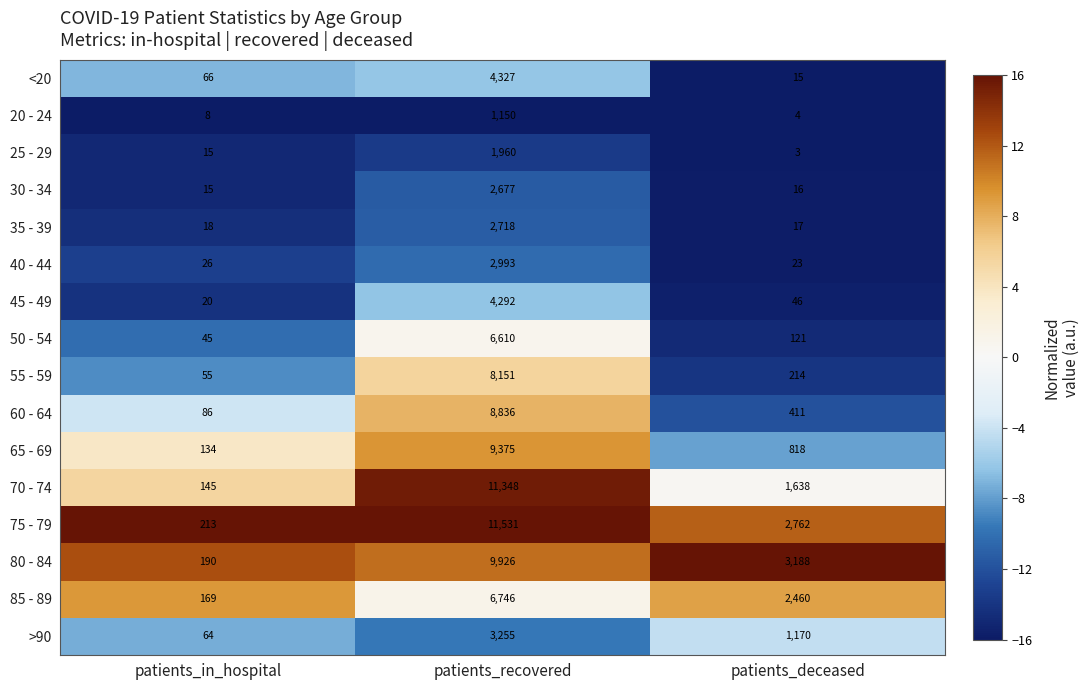

Is the value of 30 - 34 at patients_recovered greater than the value of 40 - 44 at patients_deceased?

Yes